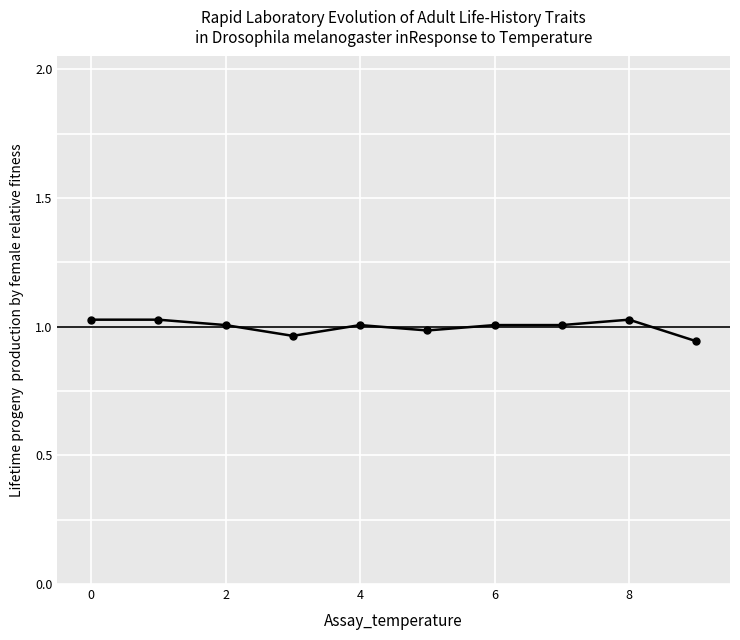

True or false: the data has more than 0 interior local peaks.

True